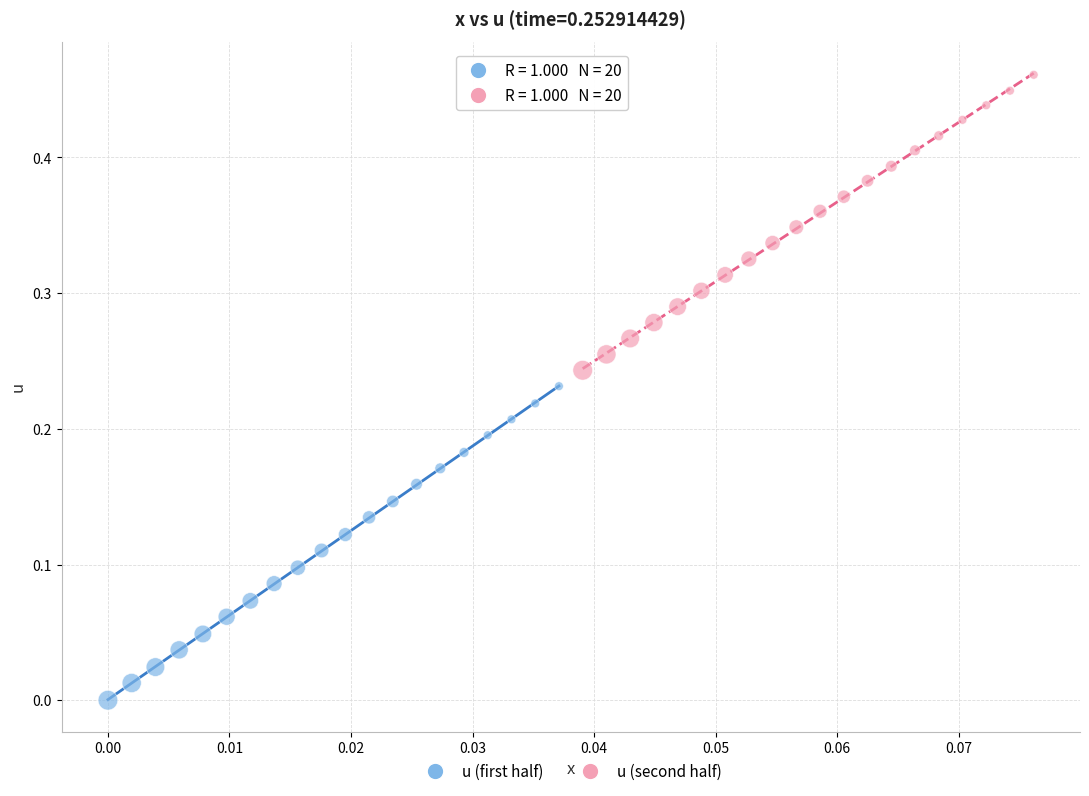

Which series has the widest spread of Y values?

u (first half)